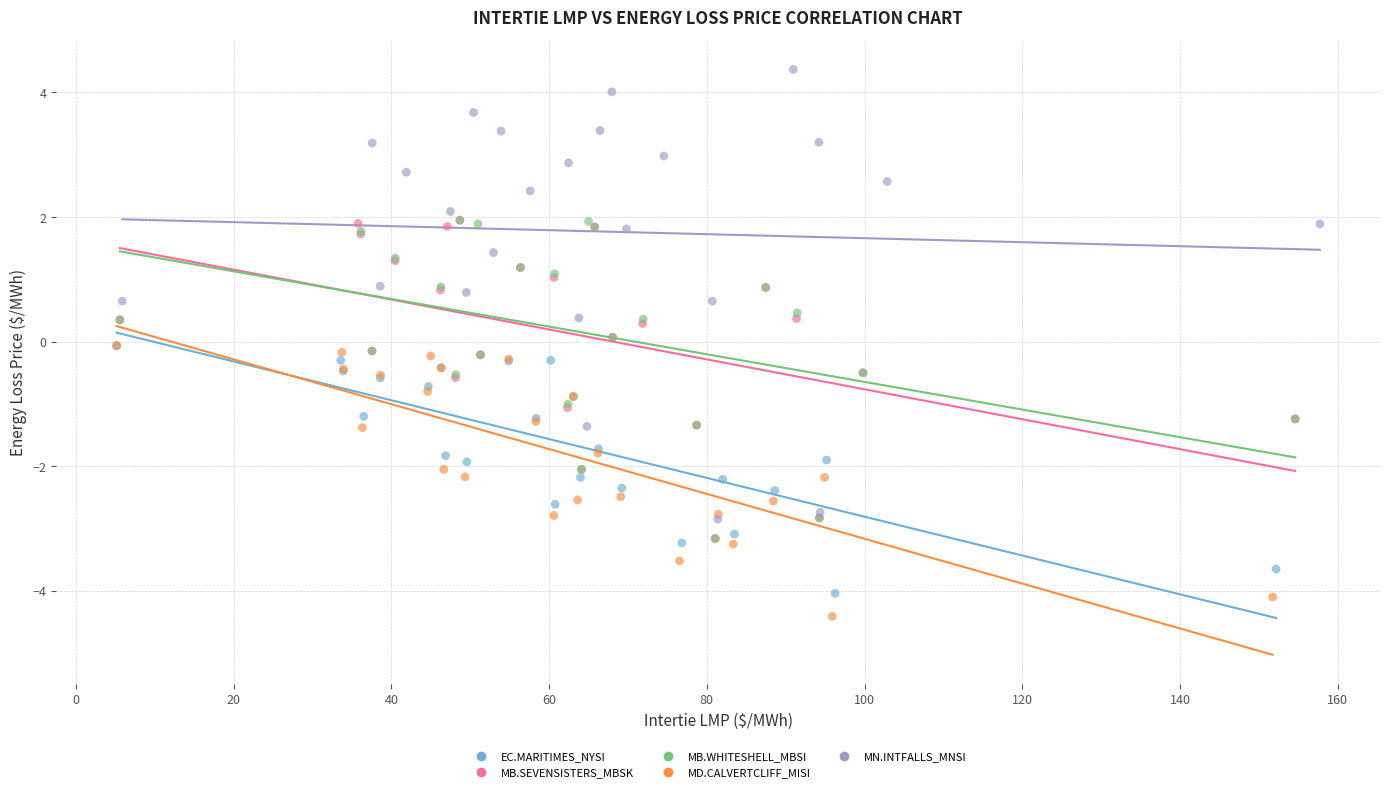

What are all the series names shown in the legend?

EC.MARITIMES_NYSI, MB.SEVENSISTERS_MBSK, MB.WHITESHELL_MBSI, MD.CALVERTCLIFF_MISI, MN.INTFALLS_MNSI